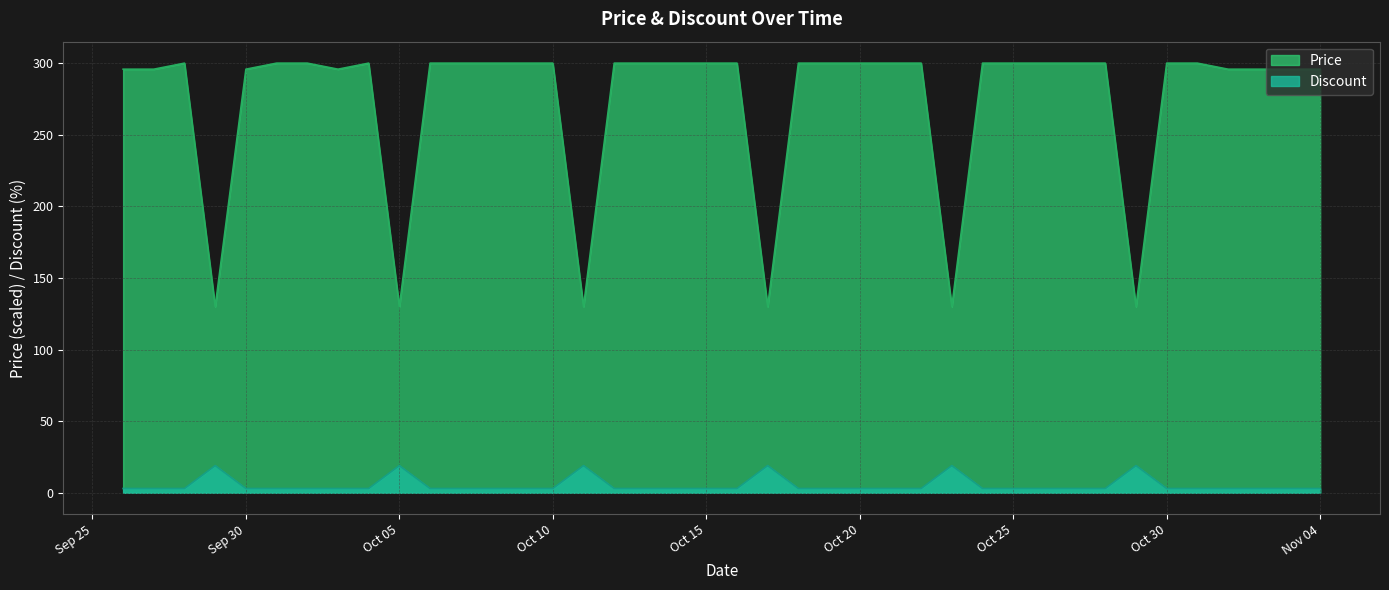

How many data points in Discount are above 3?

6